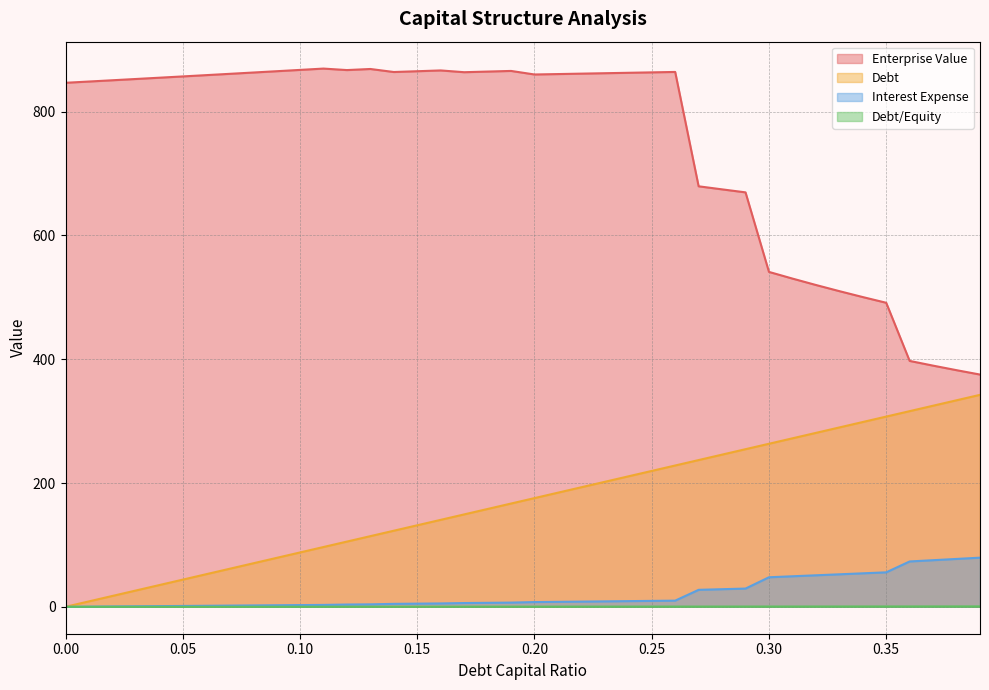

True or false: interest_expense and debt_capital intersect in this chart.

False